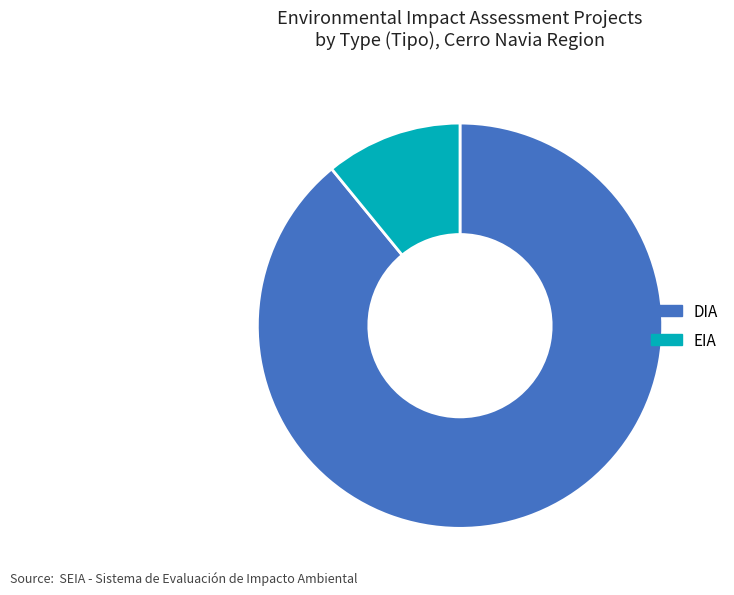

What is the smallest slice in the pie chart?

EIA